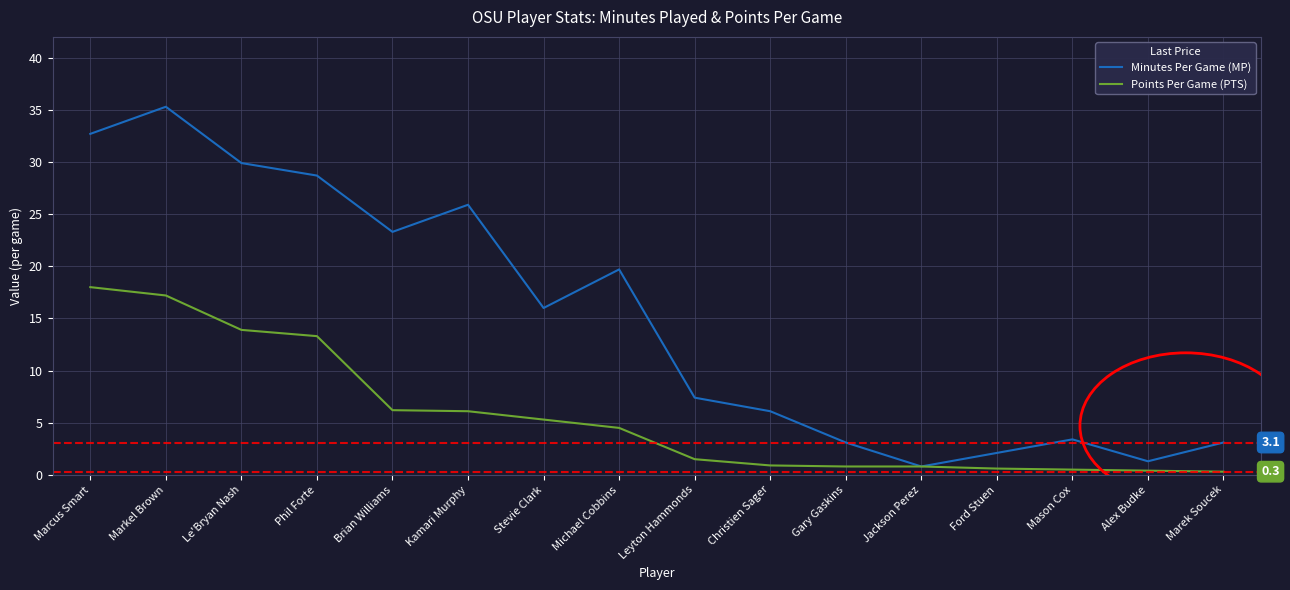

How many series are shown in this chart?

2